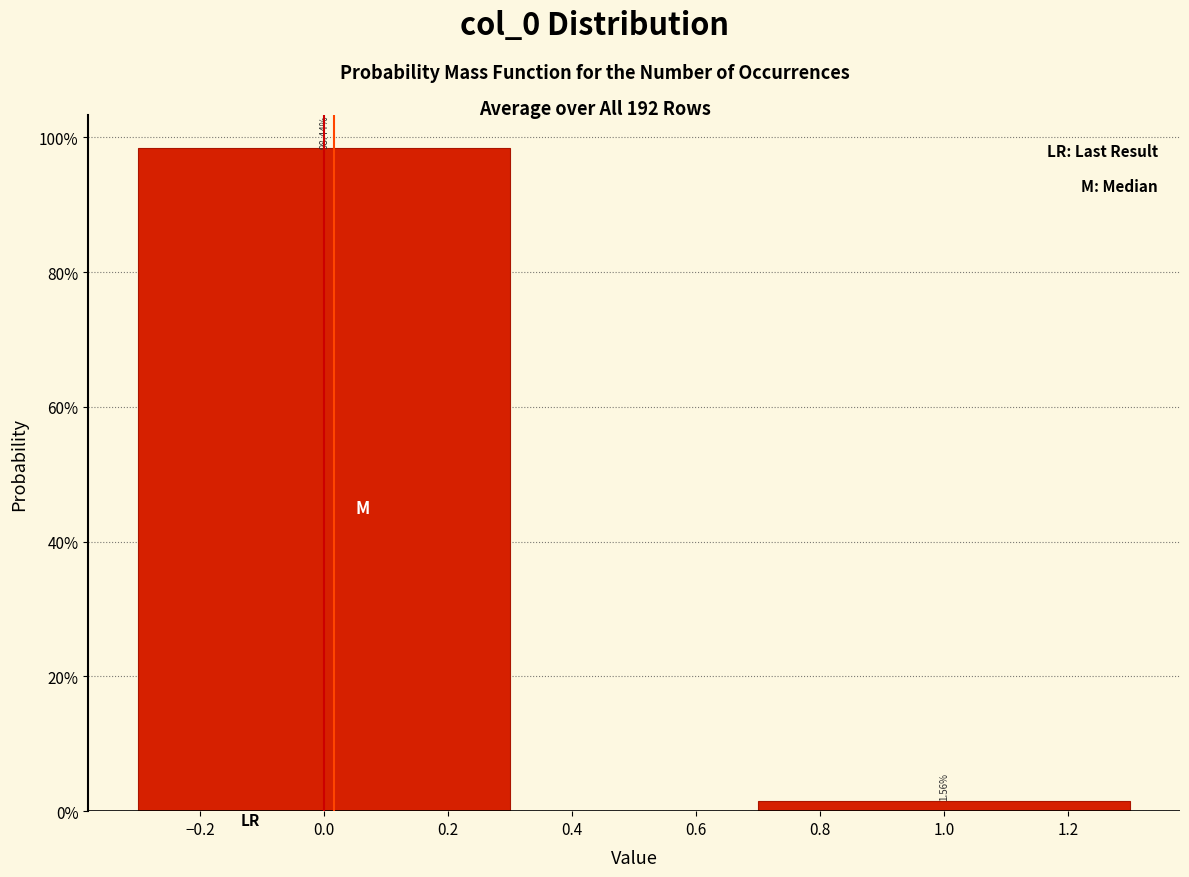

What is the difference between the maximum and minimum values?

96.9